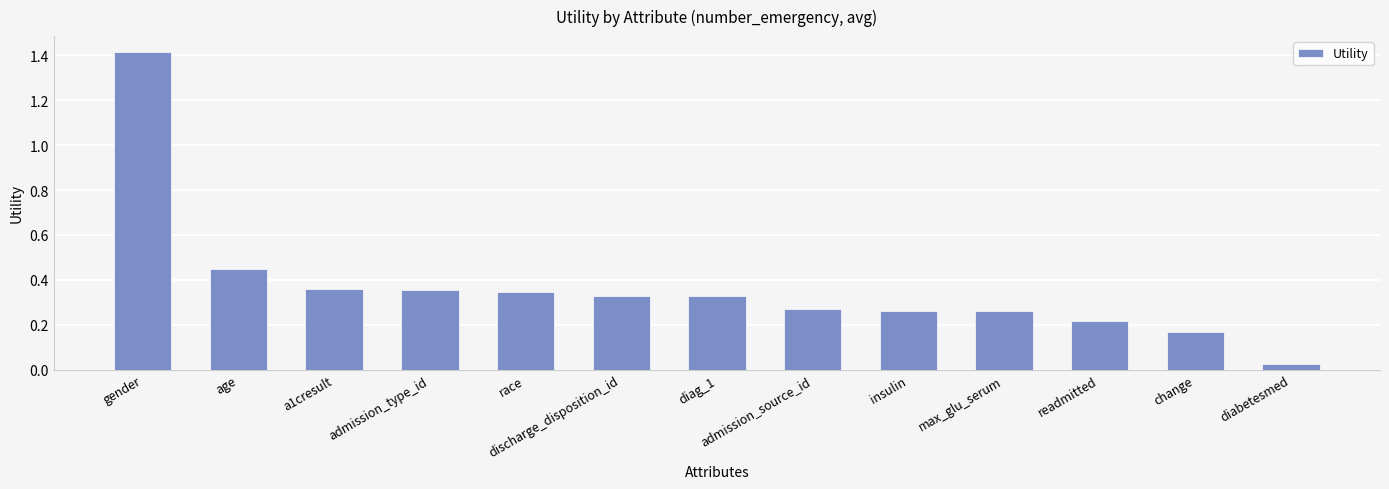

Are the bars grouped side by side (vs. stacked)?

No